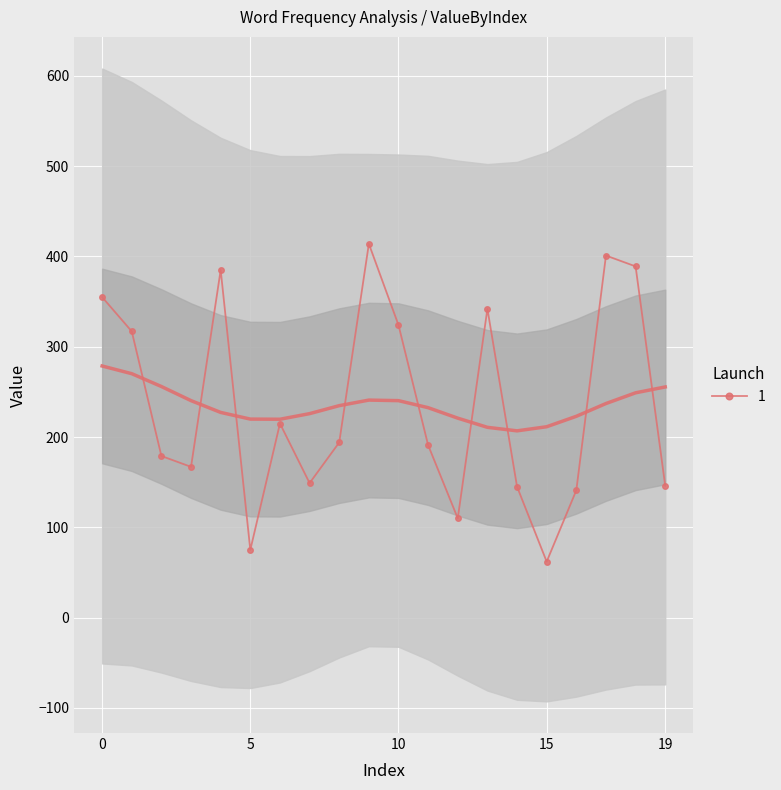

Reading right to left, extract all data points from this chart.

146	389	401	141	62	145	342	110	191	324	414	194	149	215	75	385	167	179	317	355